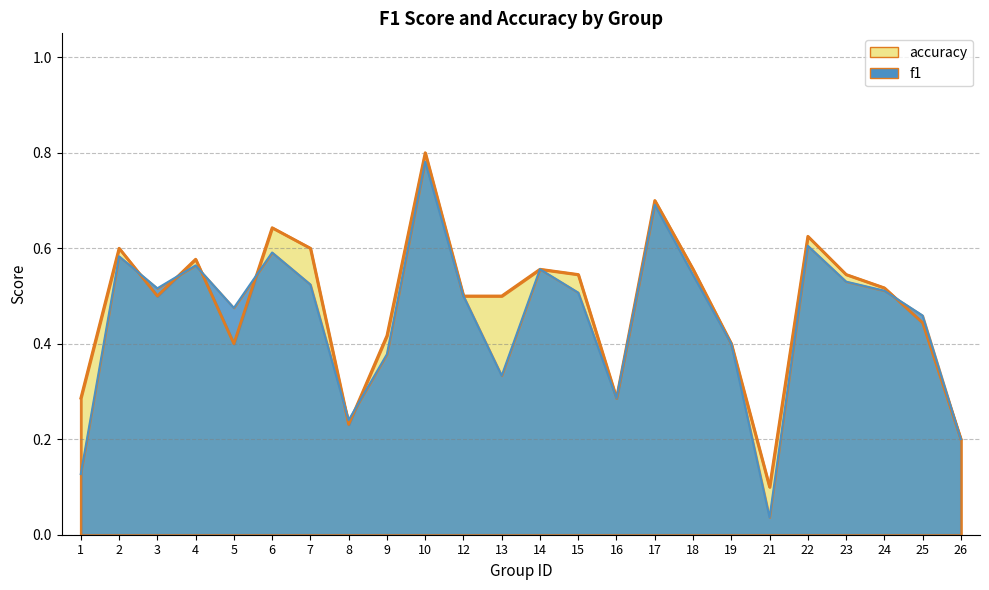

What is the average value of the accuracy series?

0.5